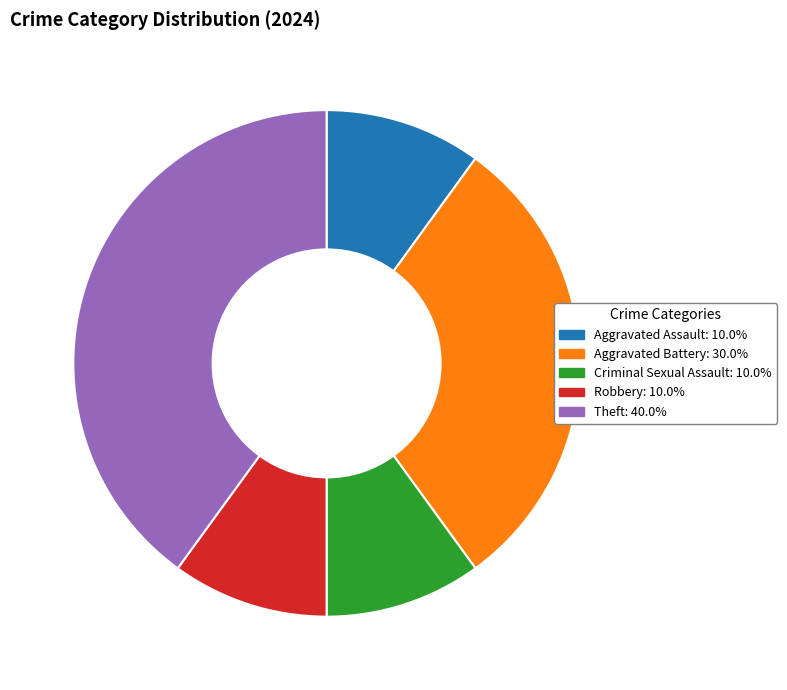

Is it true that Aggravated Battery is 39% of the pie?

False